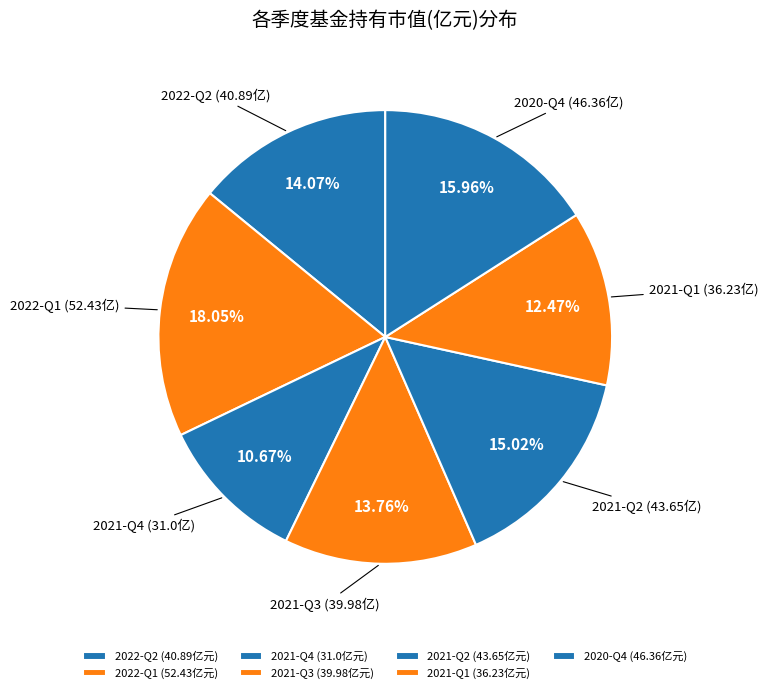

How many segments does this pie chart have?

7